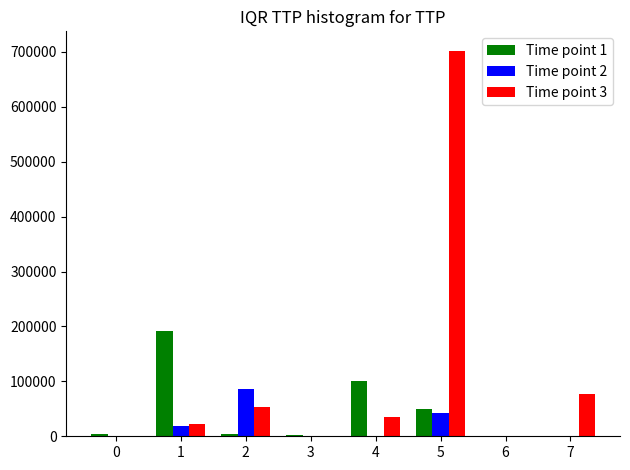

The Time point 2 series shows 492 at 0. True or false?

True